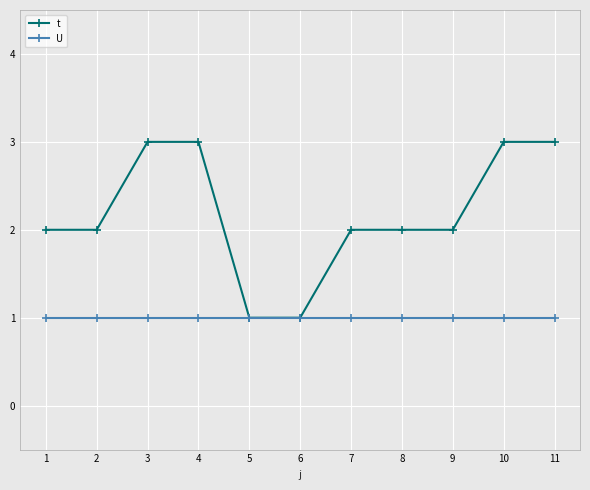

Is it true that t equals 2 at 5?

False